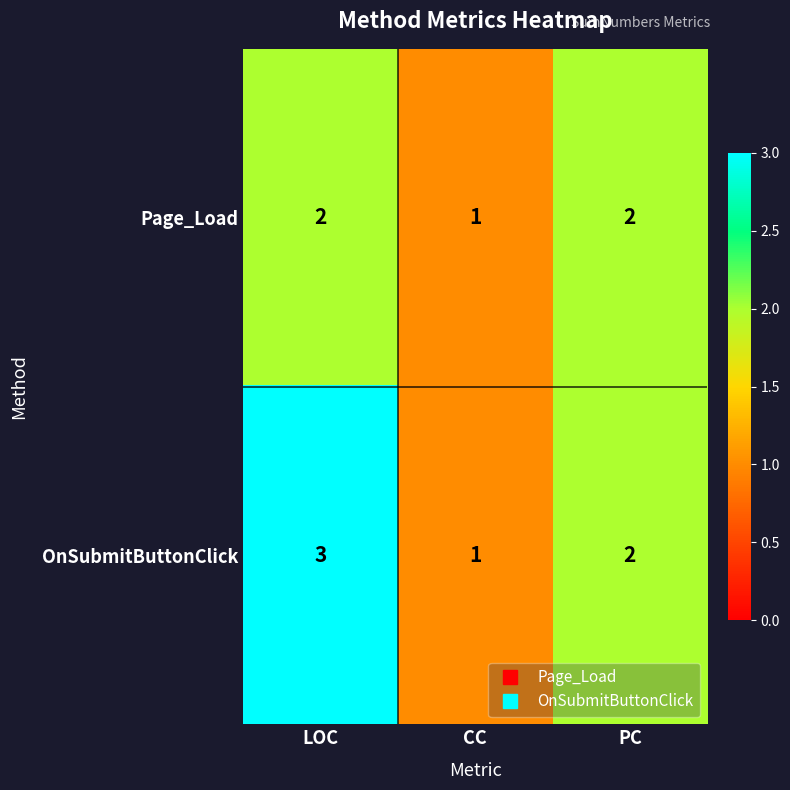

List the series in order of their peak value, highest first.

OnSubmitButtonClick, Page_Load